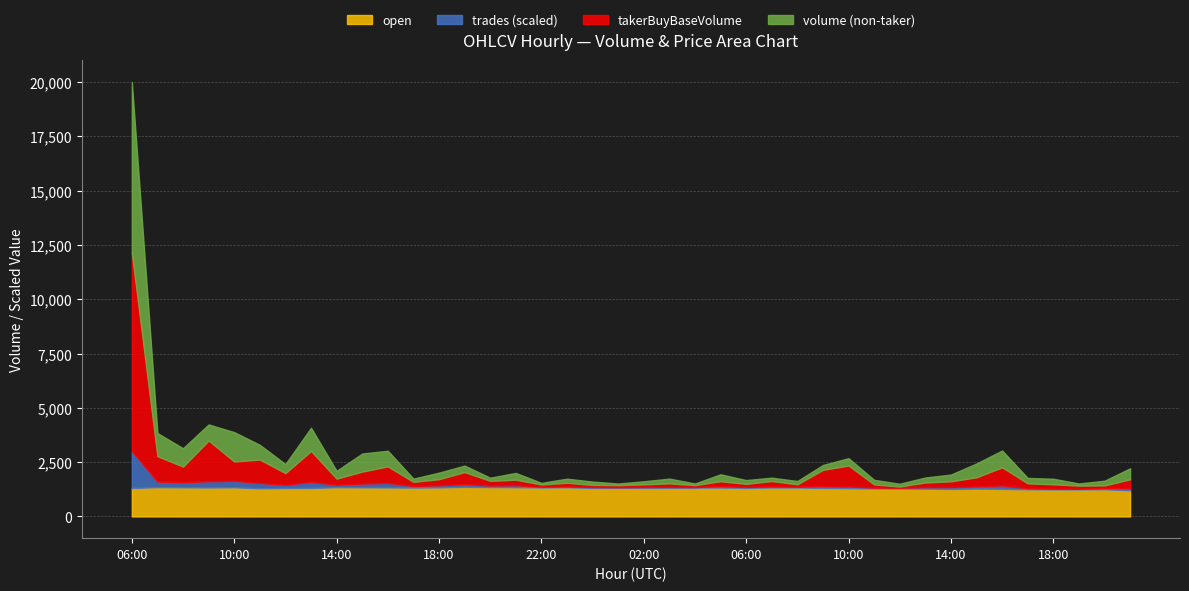

How many lines are shown in the chart?

4